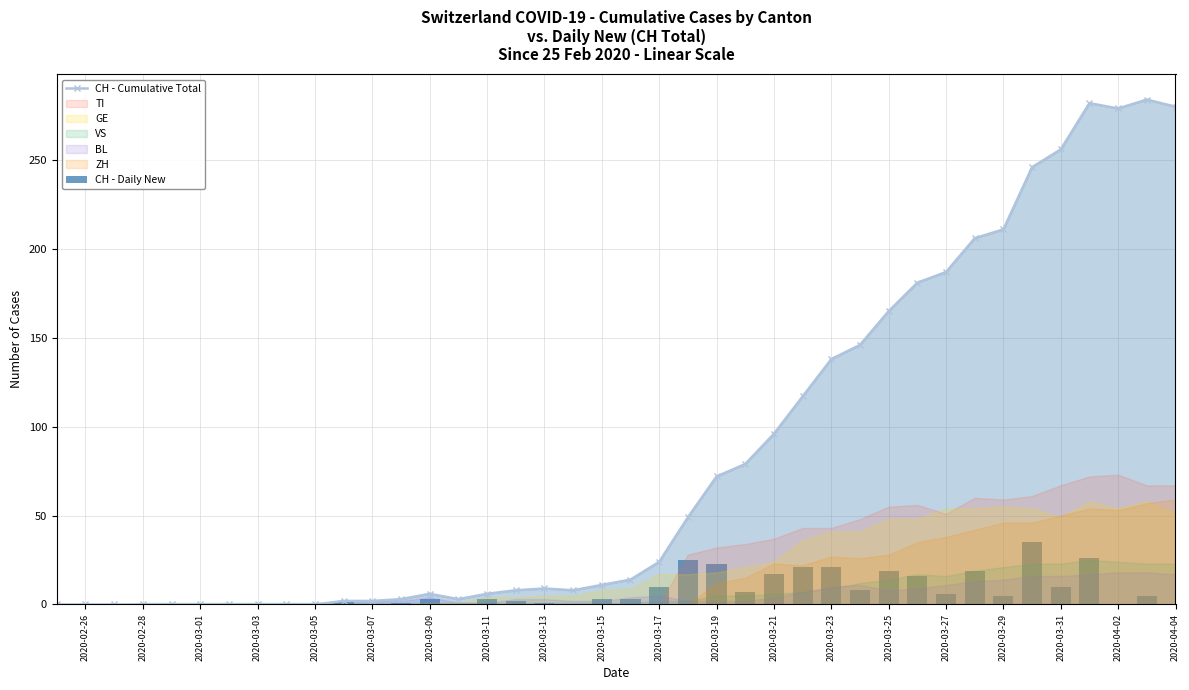

Is it true that CH - Cumulative Total equals -135 at 2020-02-26?

False